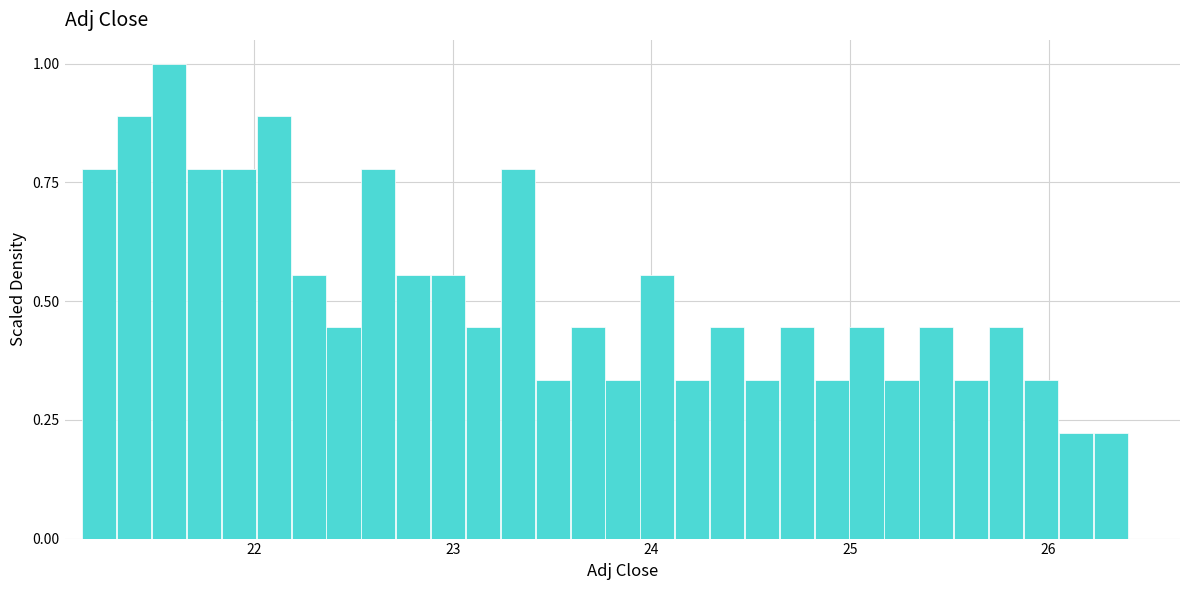

Read against the x-axis, roughly where is the centre of the tallest bar?

21.6